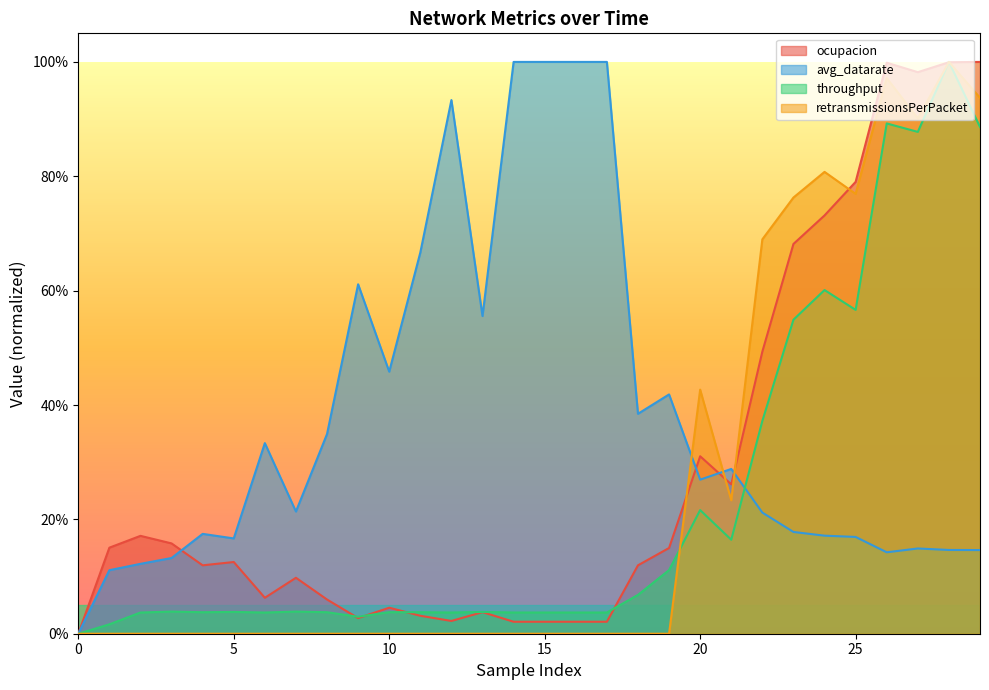

Reading left to right, list all the values displayed in this chart.

ocupacion: 0.0	0.2	0.2	0.2	0.1	0.1	0.1	0.1	0.1	0.0	0.0	0.0	0.0	0.0	0.0	0.0	0.0	0.0	0.1	0.1	0.3	0.3	0.5	0.7	0.7	0.8	1.0	1.0	1.0	1.0
avg_datarate: 0.0	0.1	0.1	0.1	0.2	0.2	0.3	0.2	0.3	0.6	0.5	0.7	0.9	0.6	1.0	1.0	1.0	1.0	0.4	0.4	0.3	0.3	0.2	0.2	0.2	0.2	0.1	0.1	0.1	0.1
throughput: 0.0	0.0	0.0	0.0	0.0	0.0	0.0	0.0	0.0	0.0	0.0	0.0	0.0	0.0	0.0	0.0	0.0	0.0	0.1	0.1	0.2	0.2	0.4	0.5	0.6	0.6	0.9	0.9	1.0	0.9
retransmissionsPerPacket: 0.0	0.0	0.0	0.0	0.0	0.0	0.0	0.0	0.0	0.0	0.0	0.0	0.0	0.0	0.0	0.0	0.0	0.0	0.0	0.0	0.4	0.2	0.7	0.8	0.8	0.8	1.0	0.9	1.0	0.9